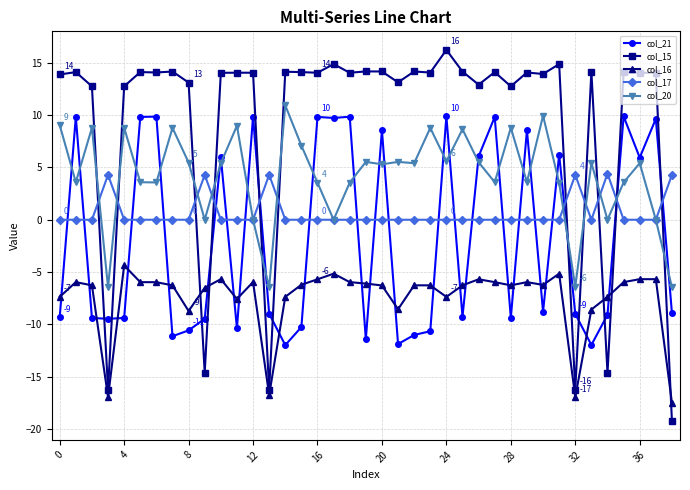

True or false: col_17 and col_16 intersect in this chart.

False